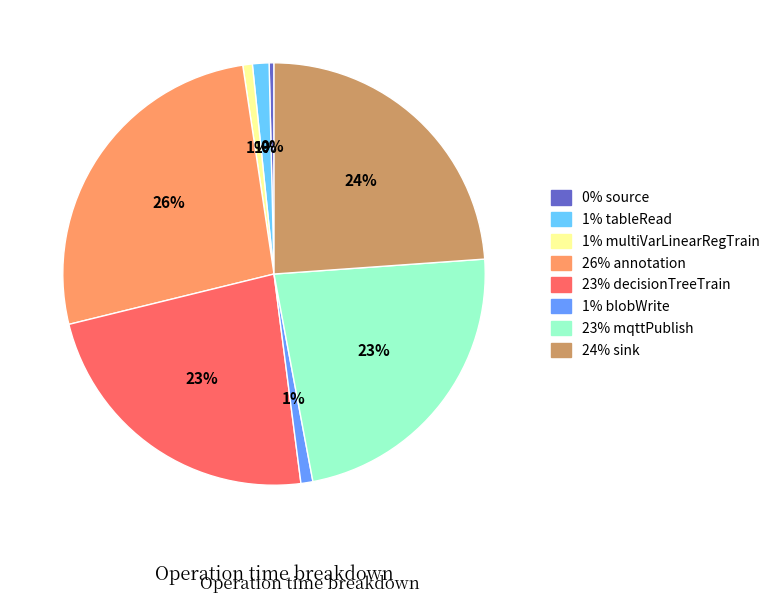

Is there any slice that represents more than half of the pie?

No